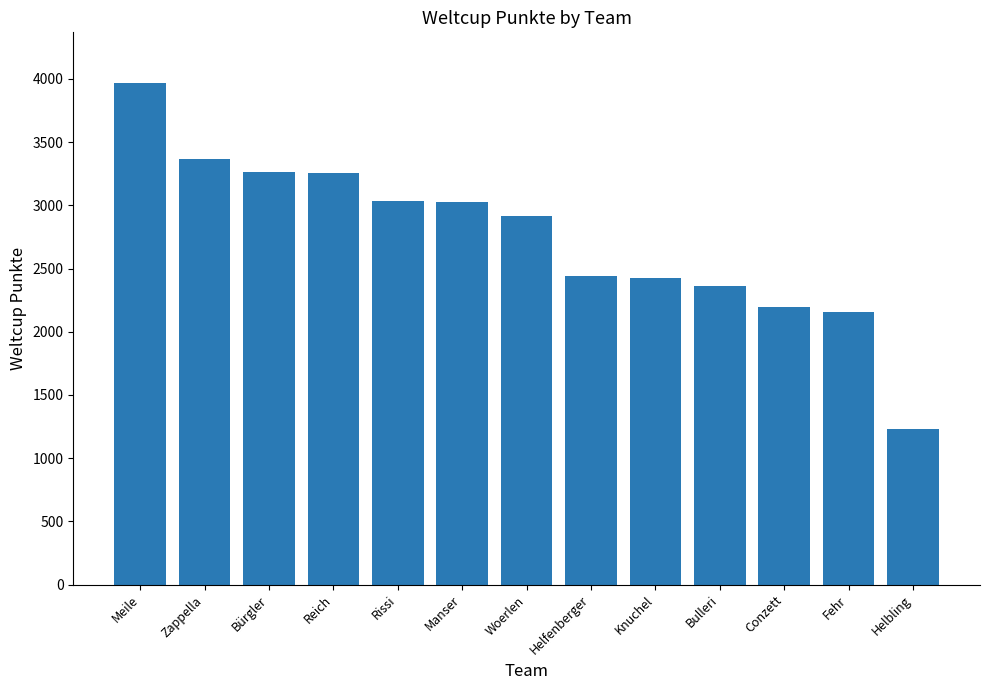

What is the ratio of the value at Rissi to the value at Helfenberger?

1.2